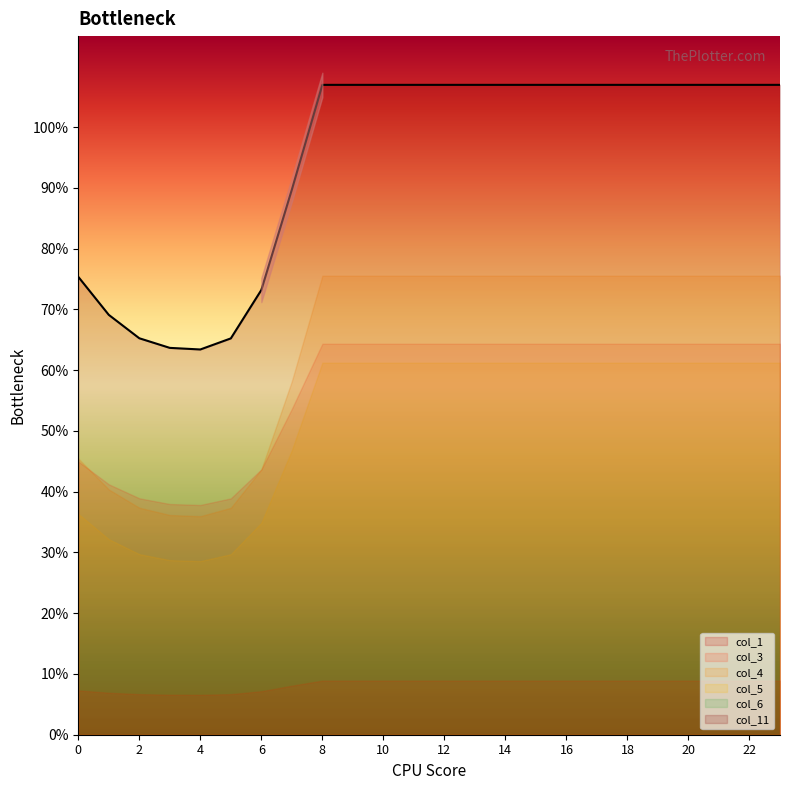

Which has a higher value, 6 or 4?

6